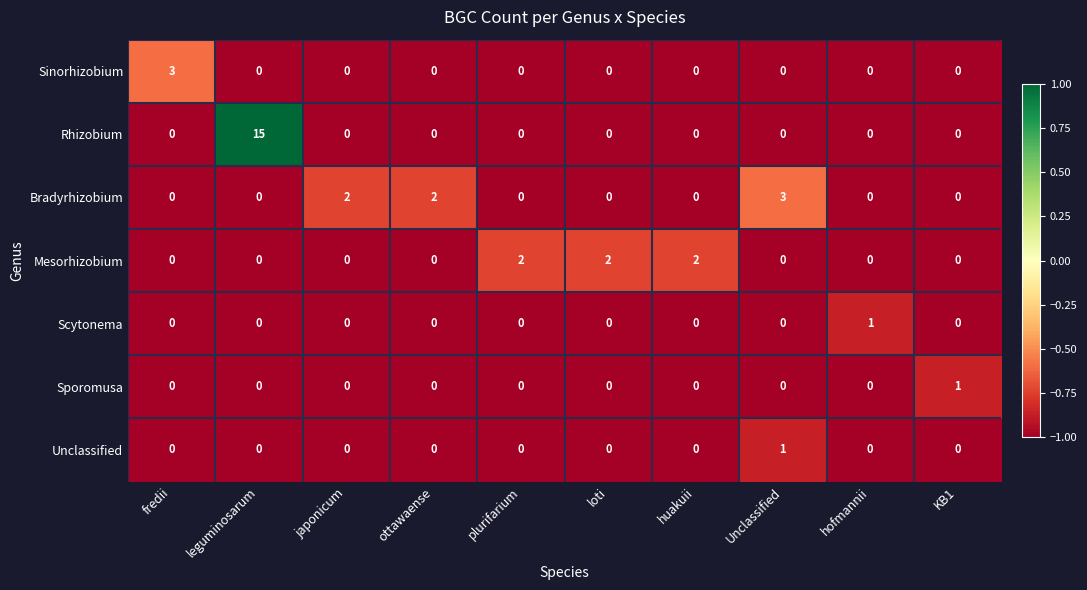

At which label does Bradyrhizobium reach its peak?

Unclassified